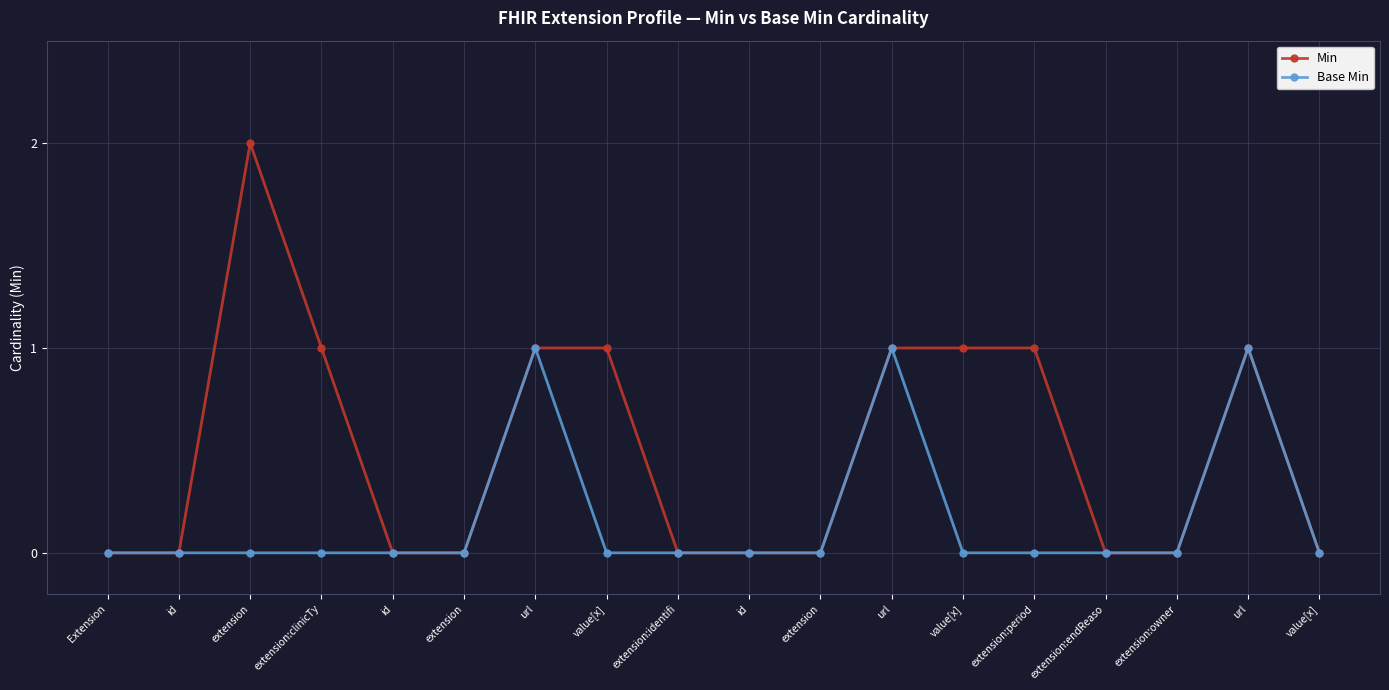

Is this an area chart (filled region under the line)?

No